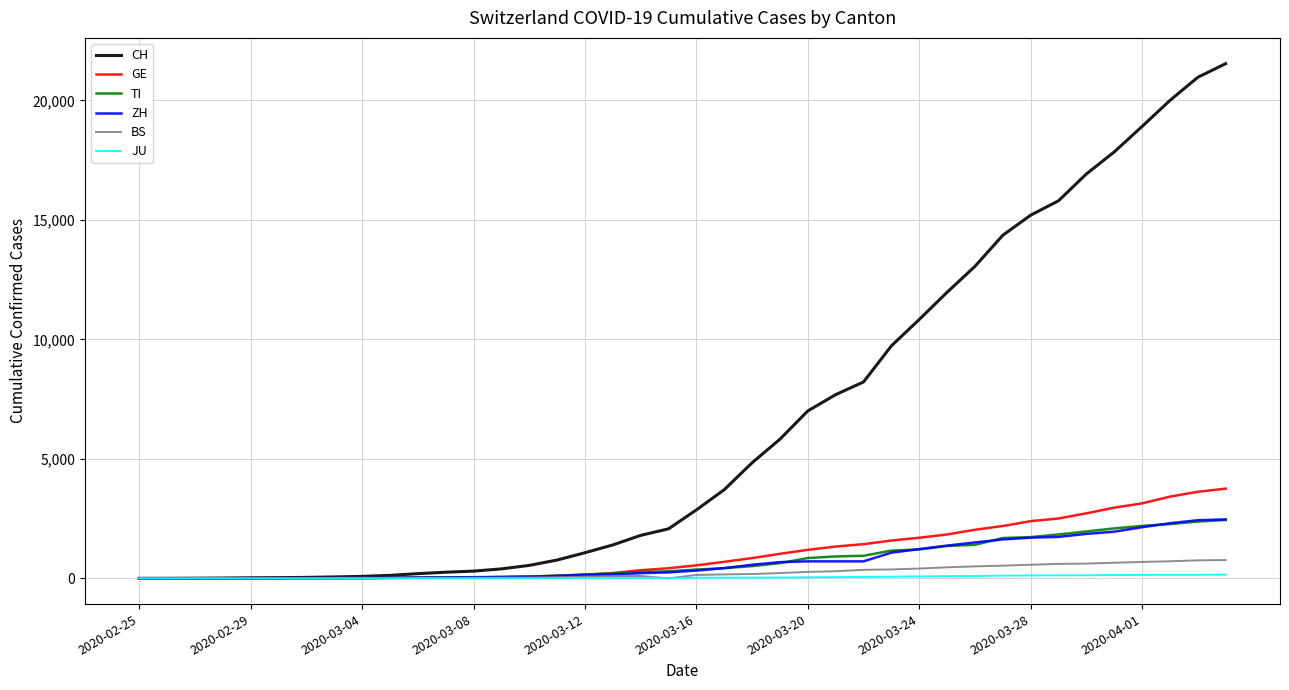

What is the highest value of the ZH series?

2466